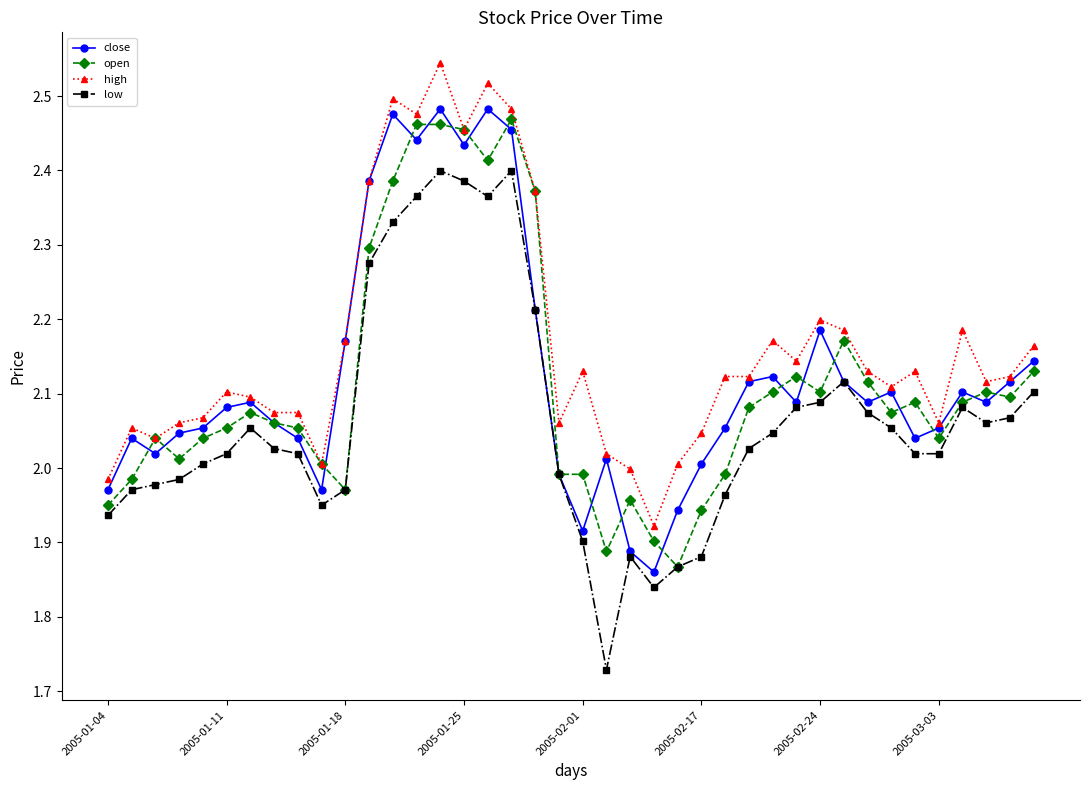

Which series has the largest range (max minus min)?

low